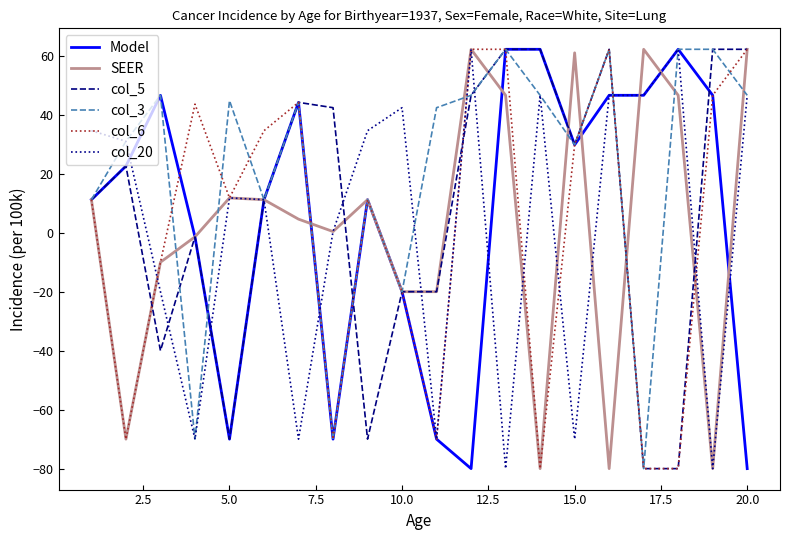

What is the maximum value shown in the chart?

62.2